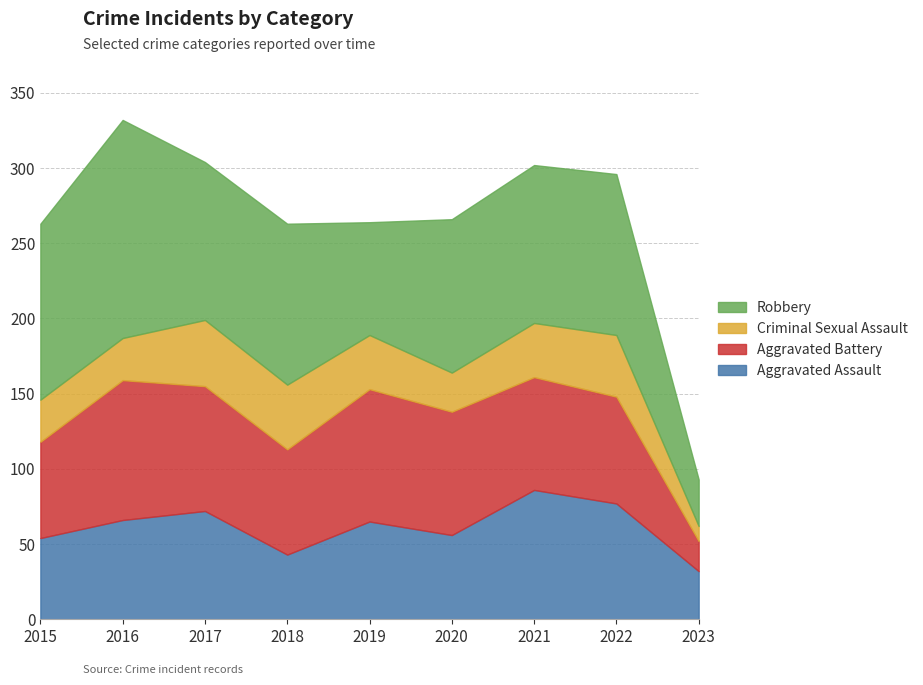

Which series has the widest spread of values?

Robbery